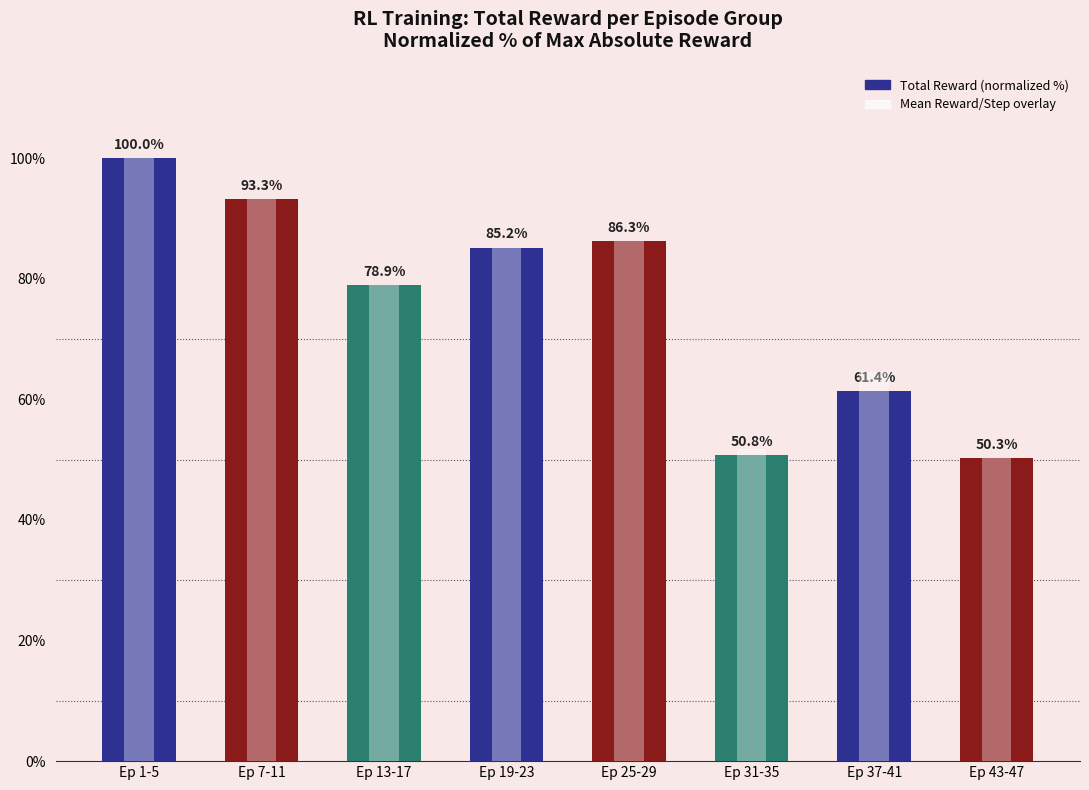

Reading right to left, what are all the values shown in this chart?

Total Reward (normalized %): Ep 43-47=50.3	Ep 37-41=61.4	Ep 31-35=50.8	Ep 25-29=86.3	Ep 19-23=85.2	Ep 13-17=78.9	Ep 7-11=93.3	Ep 1-5=100.0
Mean Reward/Step (normalized %): Ep 43-47=50.3	Ep 37-41=64.5	Ep 31-35=51.7	Ep 25-29=86.3	Ep 19-23=85.2	Ep 13-17=78.9	Ep 7-11=93.3	Ep 1-5=100.0